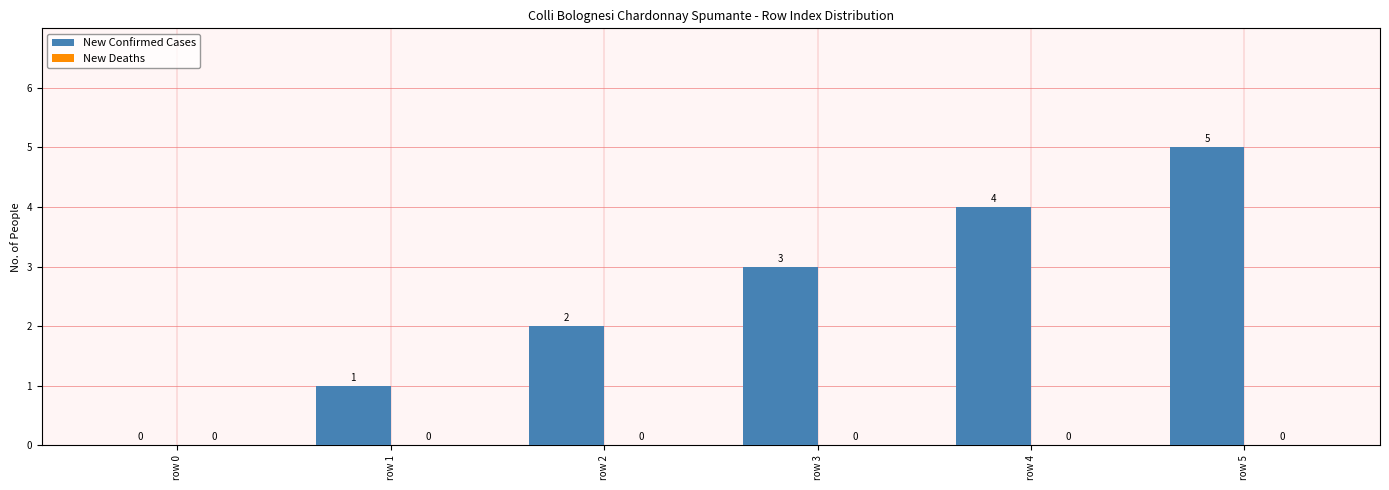

What is the maximum value shown in the chart?

5